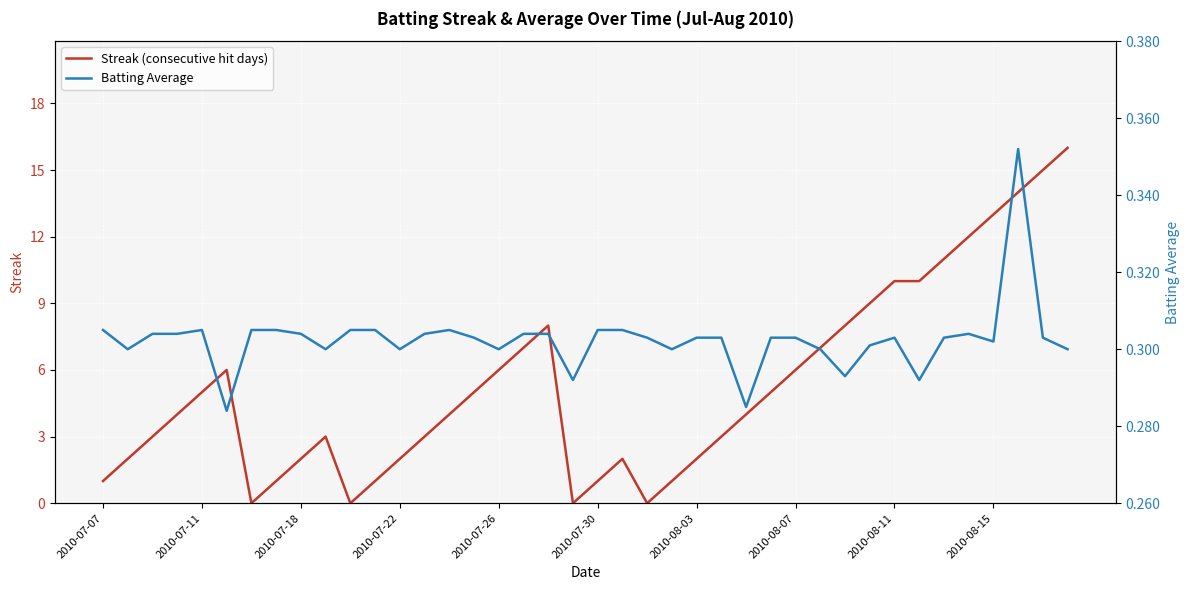

What is the value of the Streak (consecutive hit days) point at the 28th from the left?

5.0